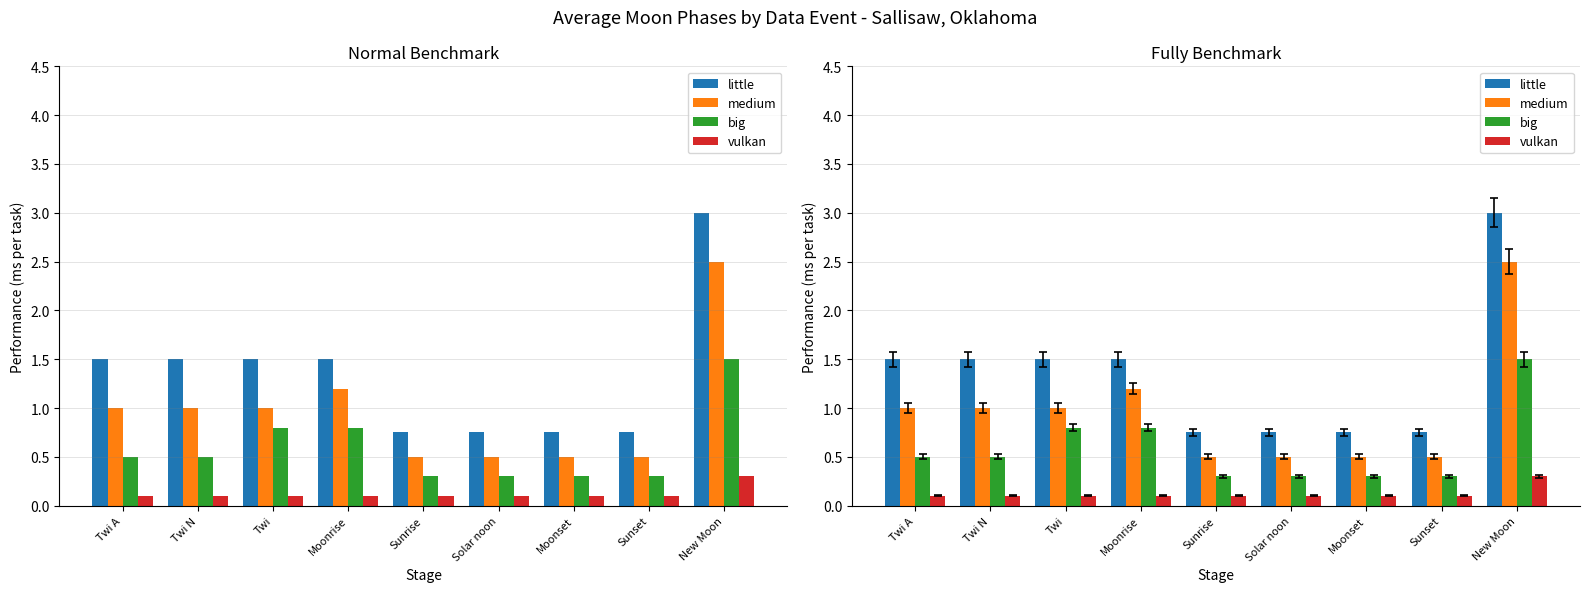

What is the total value across all series at Twi N?

3.1